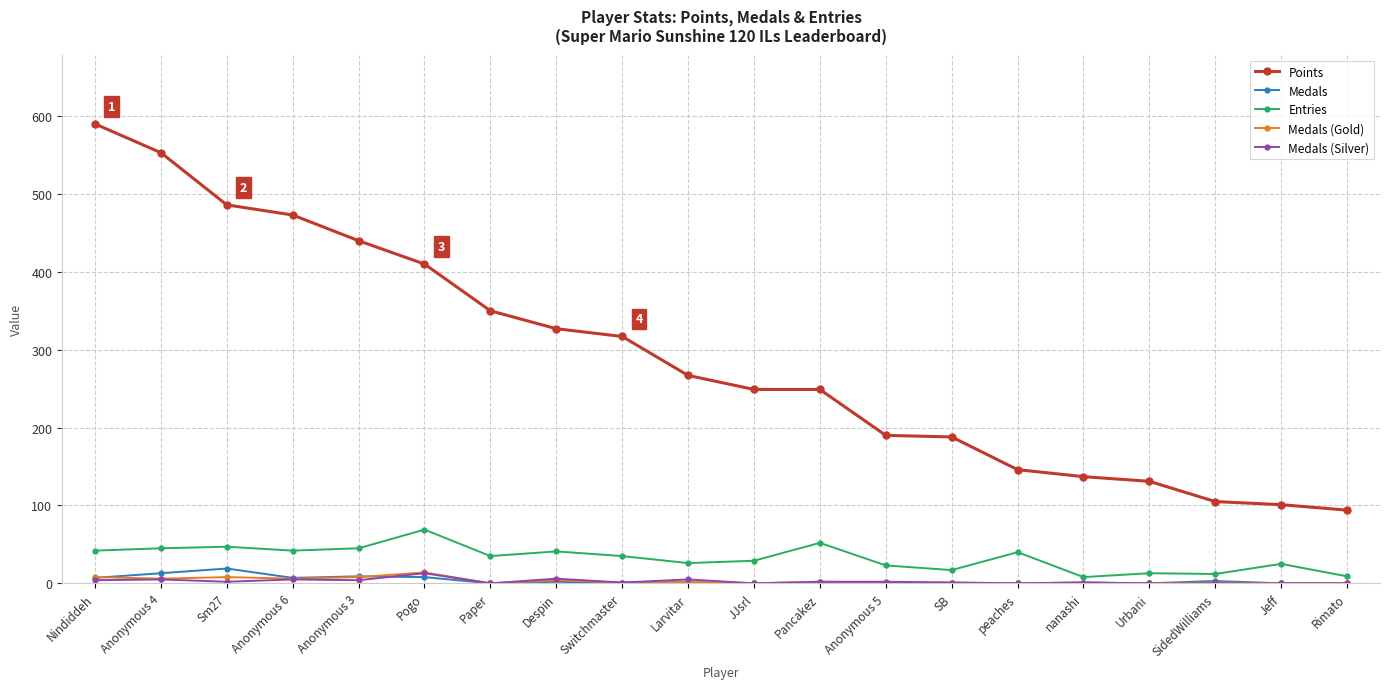

Which category has the highest value across all series?

Nindiddeh